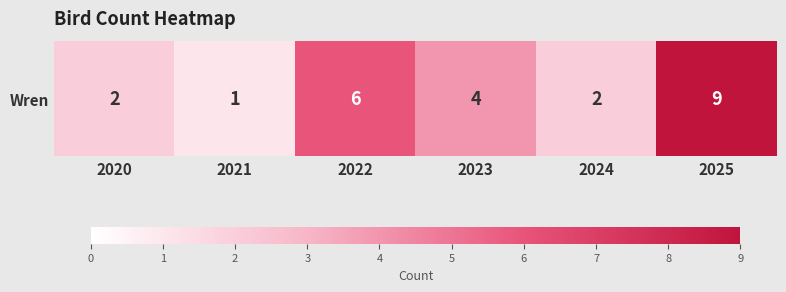

Approximately how many times larger is the value at 2025 compared to 2024?

4.5